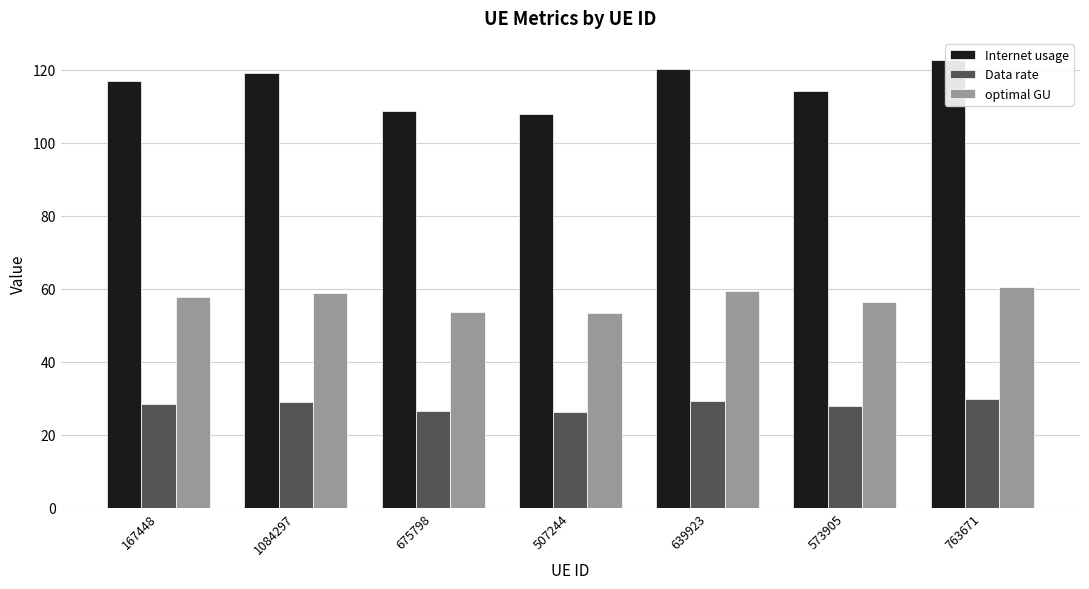

Rank the series by their maximum value, from lowest to highest.

Data rate, optimal GU, Internet usage